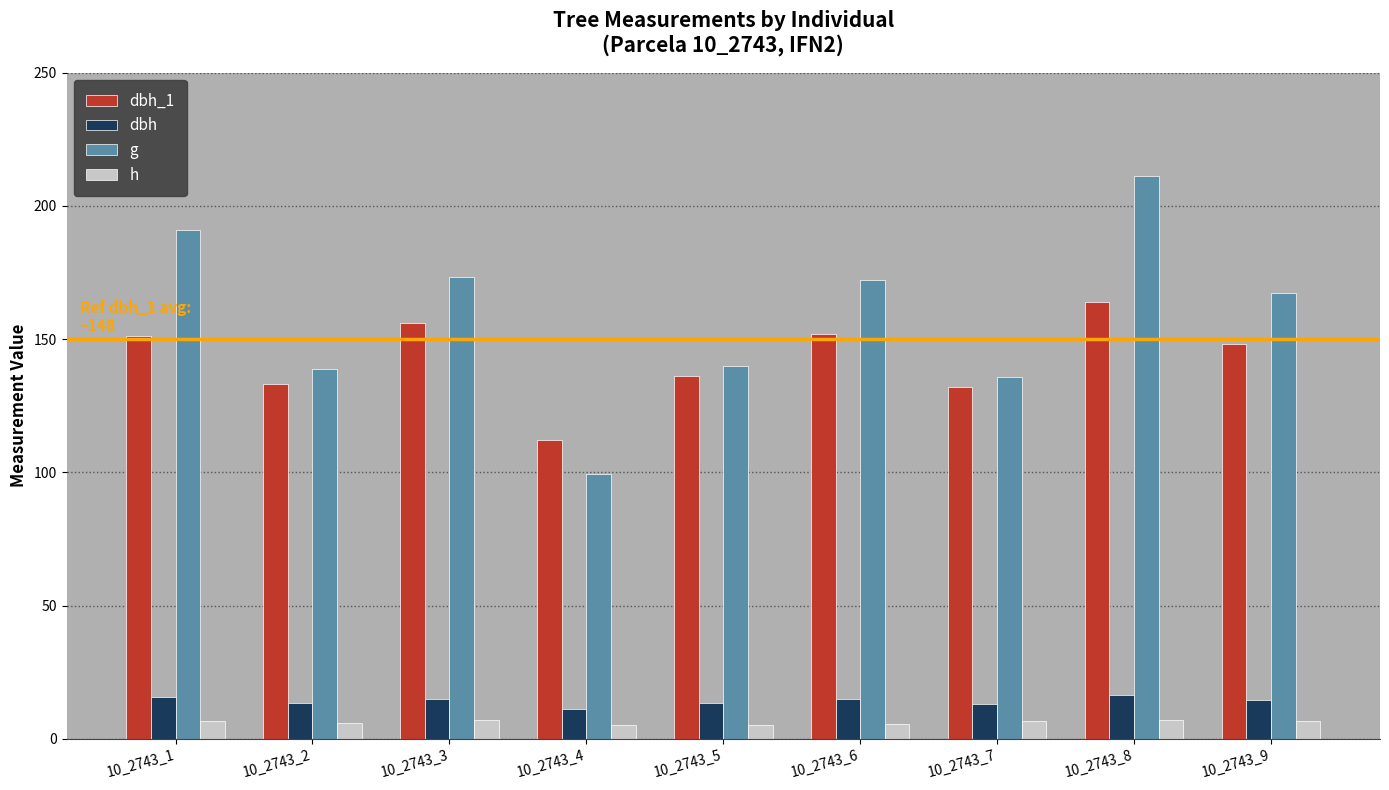

Between 10_2743_1 and 10_2743_6, which series saw the biggest shift?

g